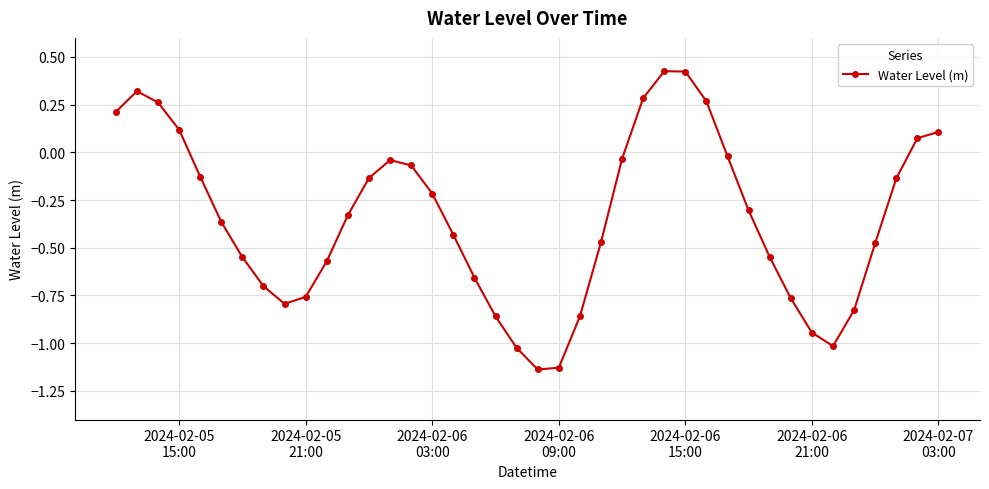

How many interior local valleys (lower than both neighbors) does the data have?

3